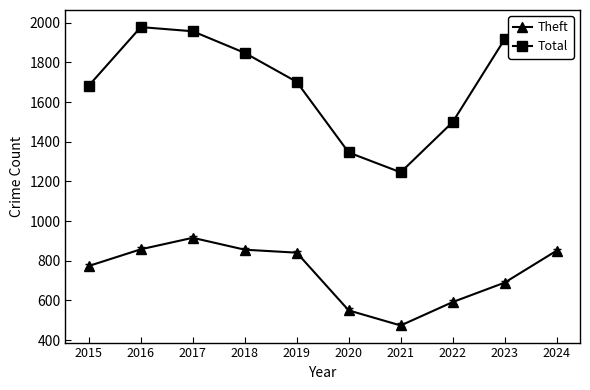

At which label does Total first exceed 1848?

2016